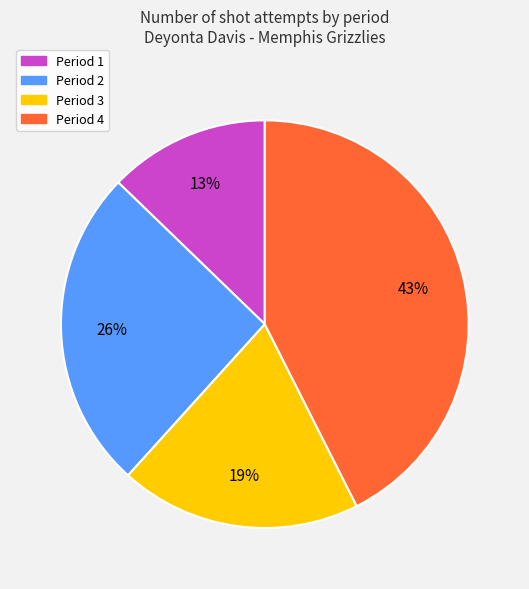

Which has a higher value, Period 4 or Period 1?

Period 4